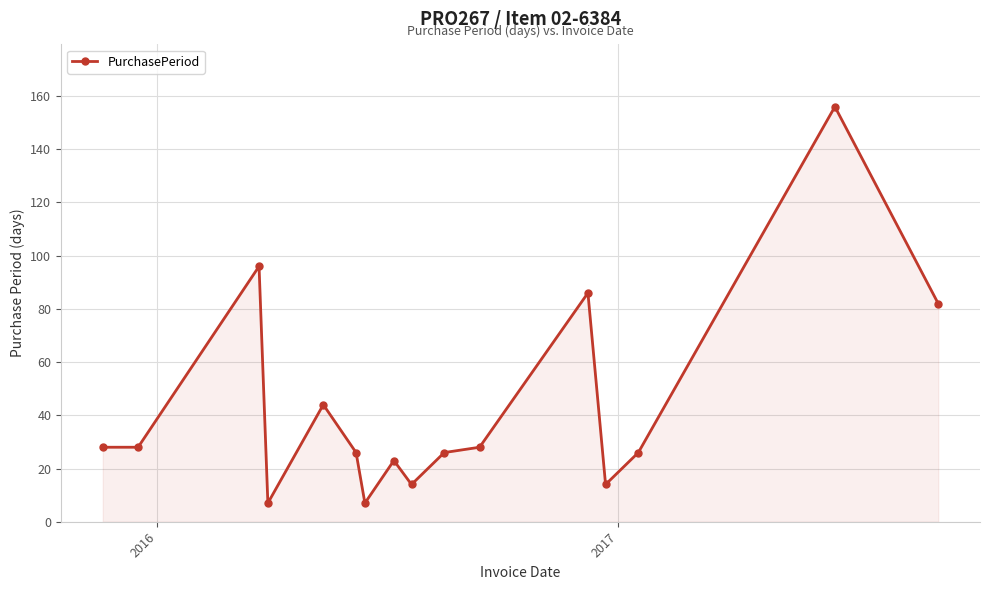

True or false: there are more than 1 points higher than both neighbors.

True